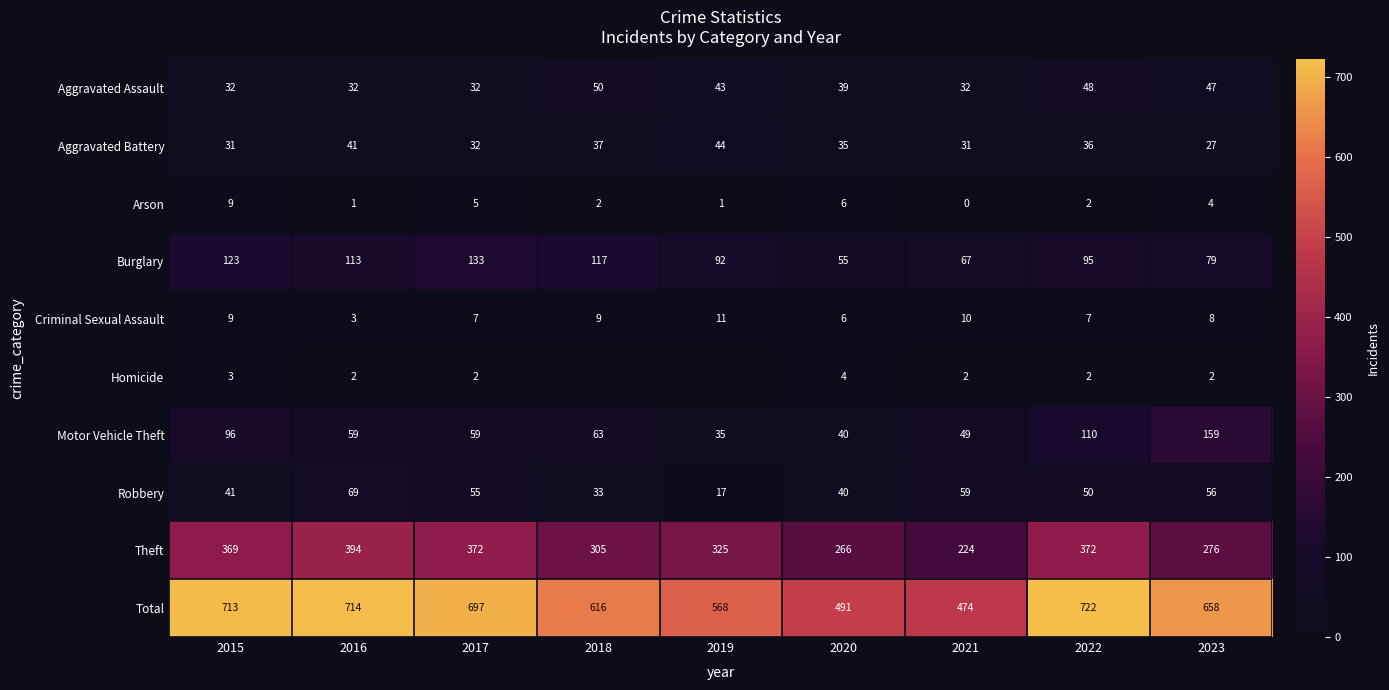

What is the spread (max minus min) of values at 2020?

487